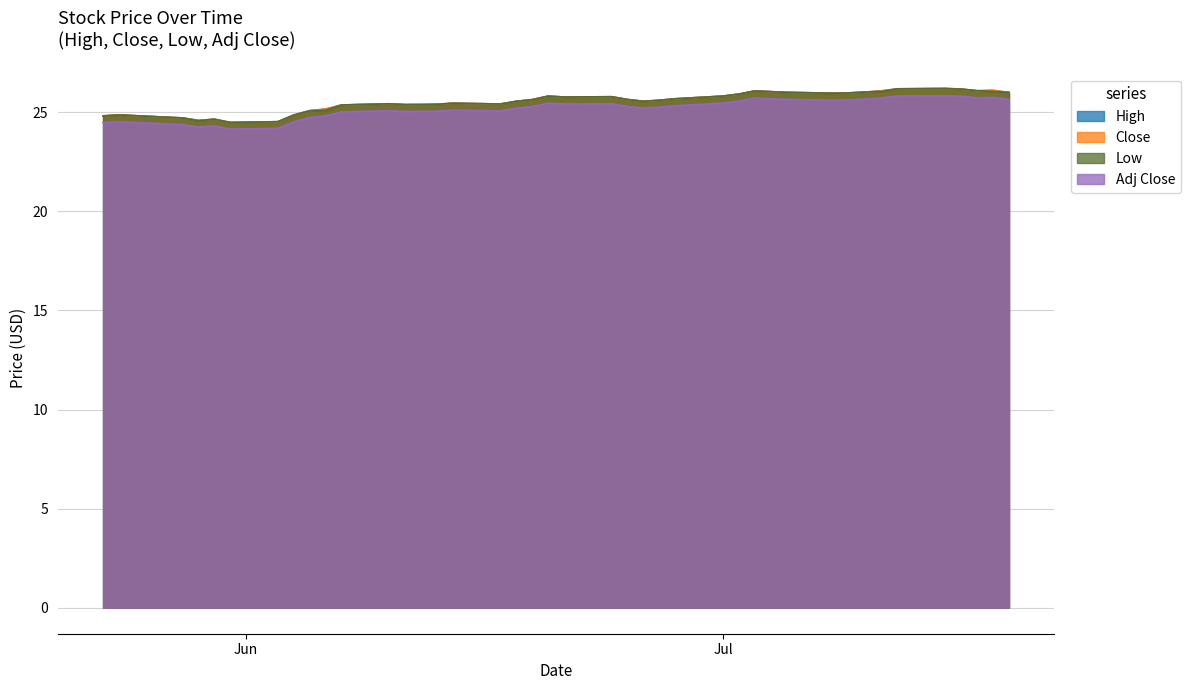

Which series has the widest spread of values?

High